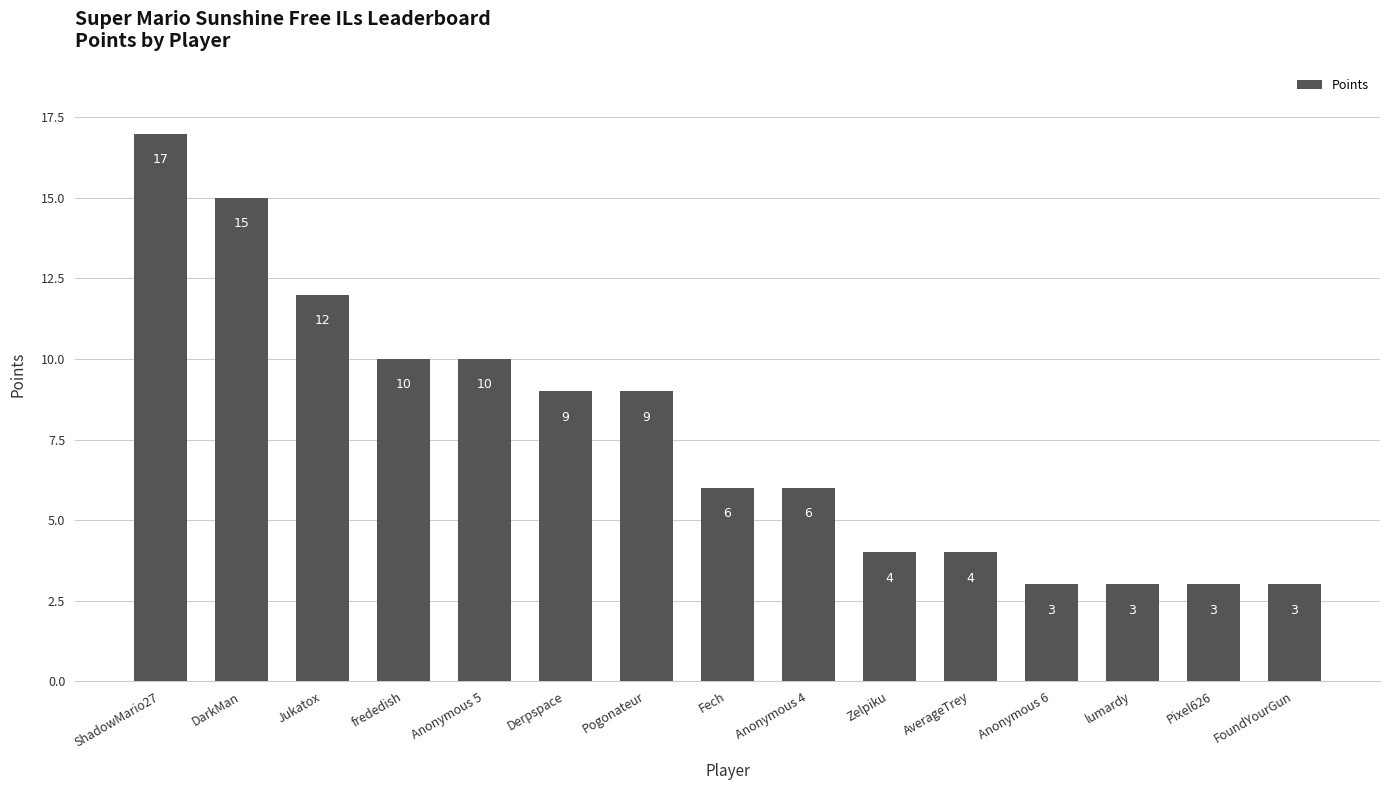

What is the label of the 3rd bar from the left?

Jukatox